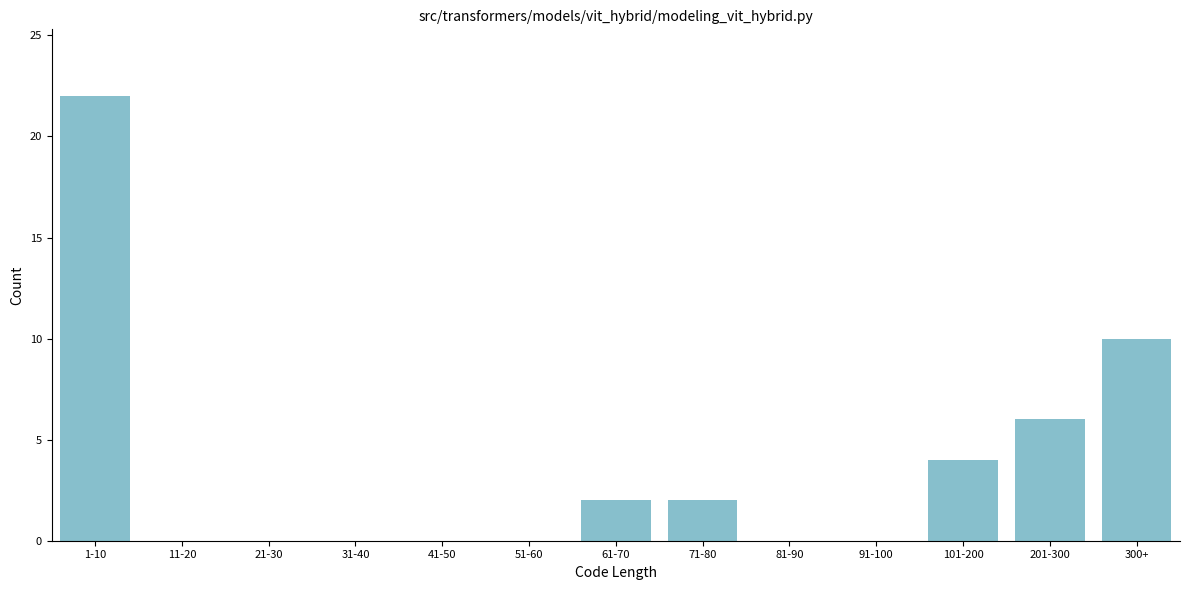

Reading left to right, what are all the values shown in this chart?

1-10=22	11-20=0	21-30=0	31-40=0	41-50=0	51-60=0	61-70=2	71-80=2	81-90=0	91-100=0	101-200=4	201-300=6	300+=10